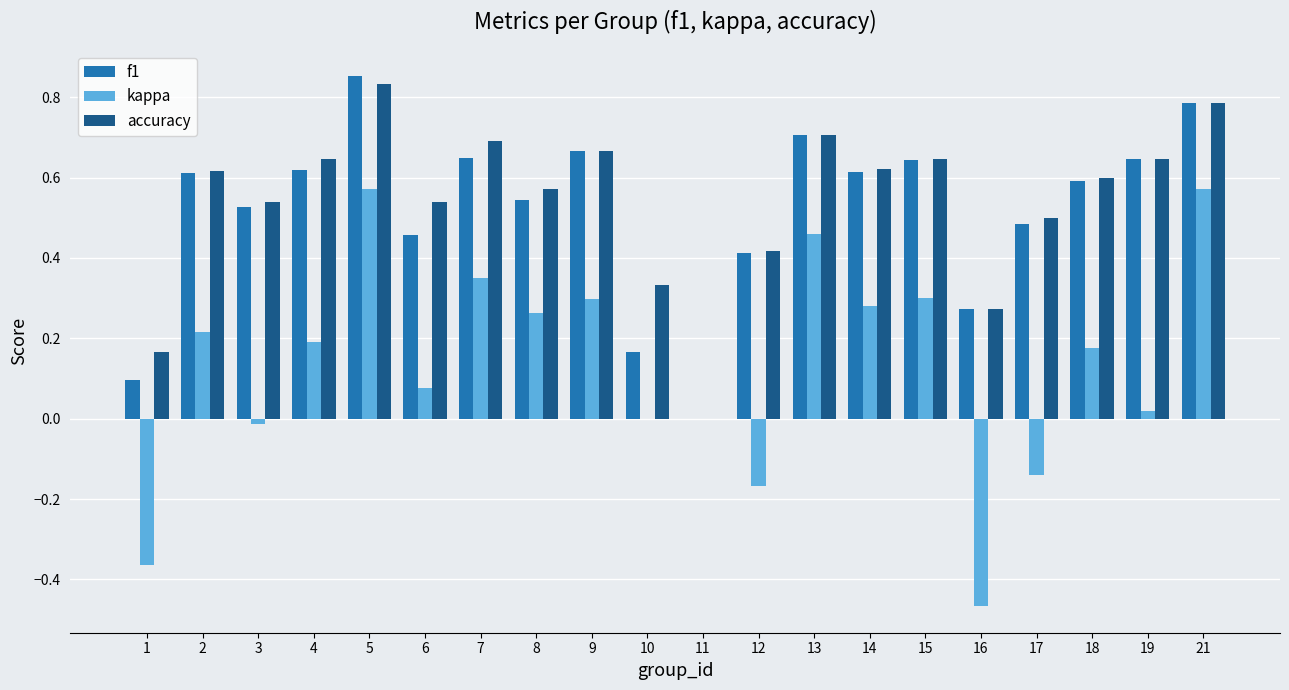

Which series changed the most between 5 and 11?

f1